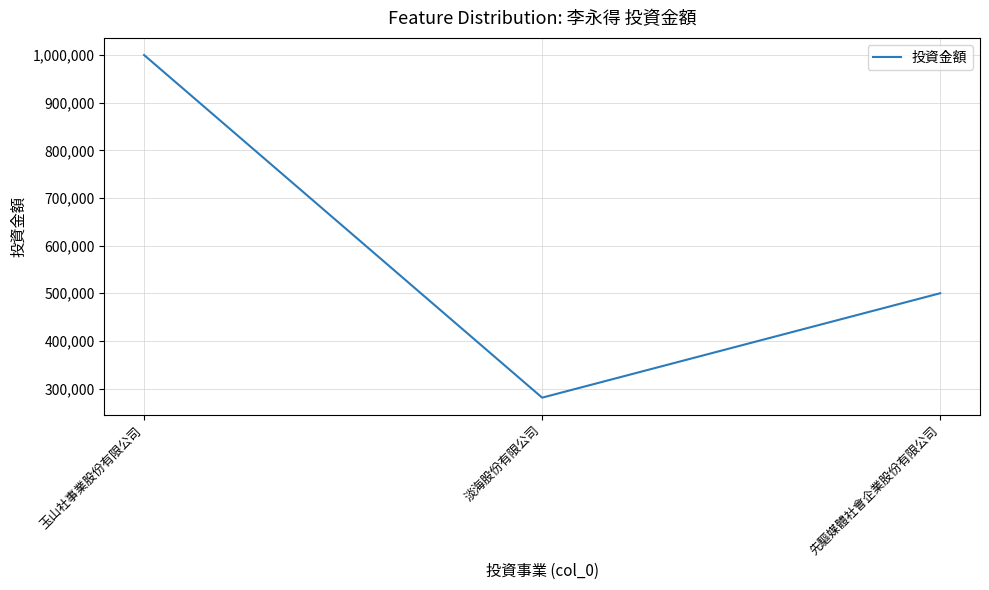

What is the maximum value shown in the chart?

1000000